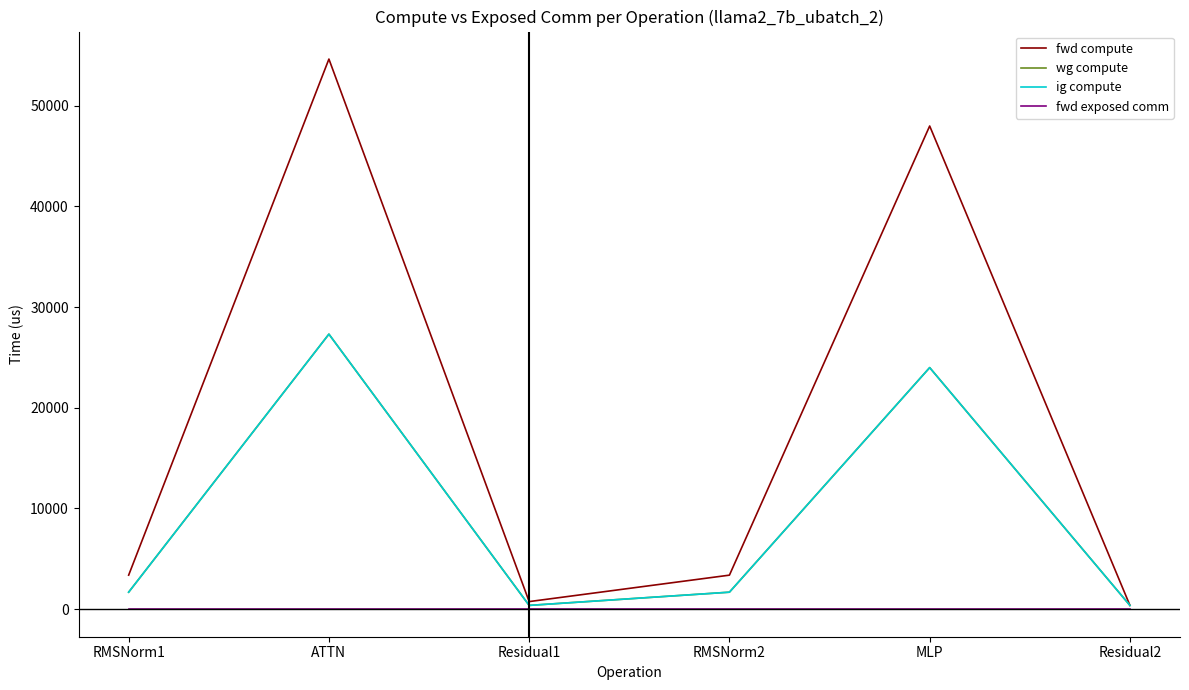

At which label does fwd compute reach its minimum?

Residual2